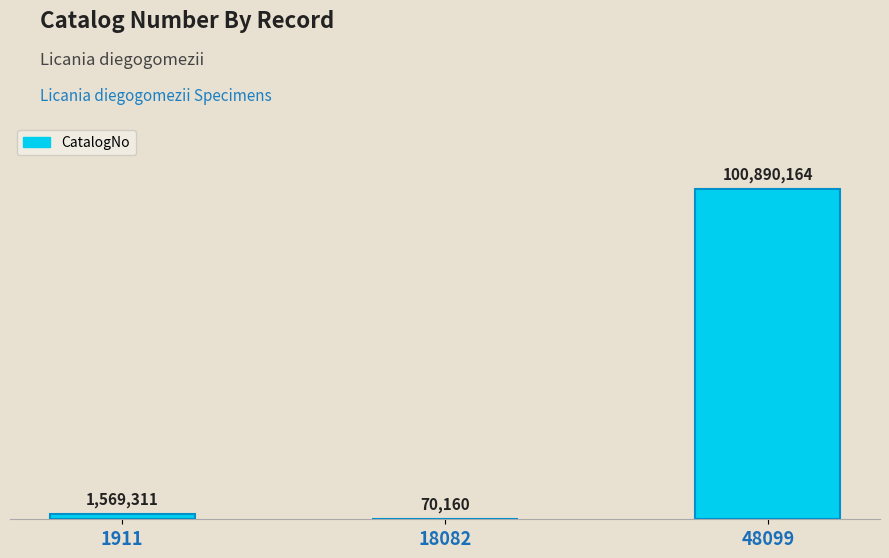

What is the change in value from 18082 to 48099?

+100820004